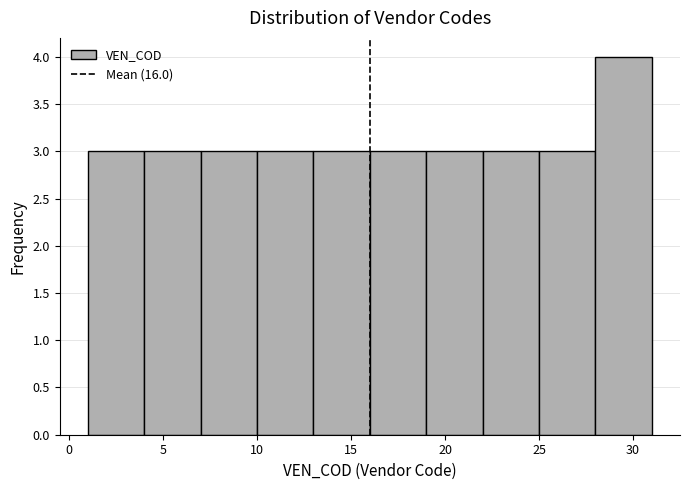

How tall is the bar that spans 1 to 4 on the x-axis? The values are not printed on the chart, so give them approximately, as read against the axis.

3